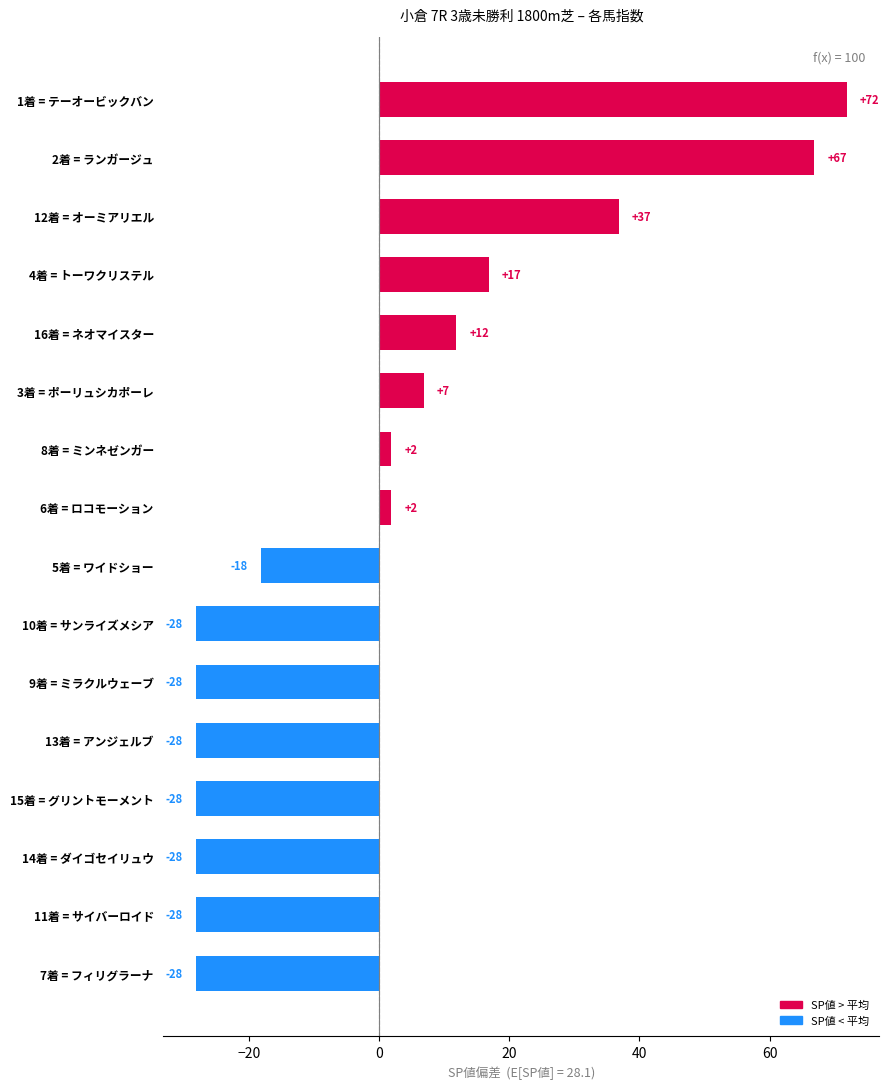

The chart shows a value of -18.1 at 5着 = ワイドショー. True or false?

True